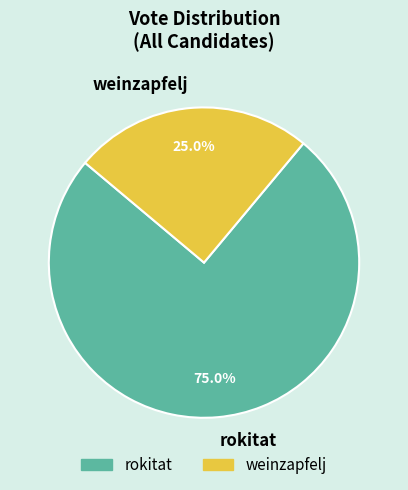

Which category has the smallest portion of the pie?

weinzapfelj